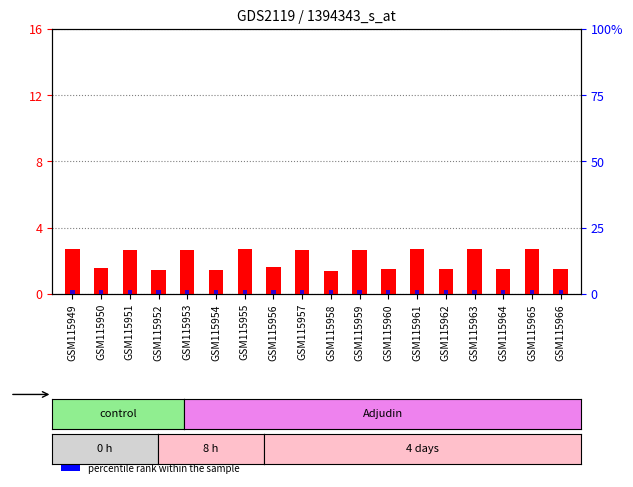

Which has a higher value, GSM115965 or GSM115954?

GSM115965